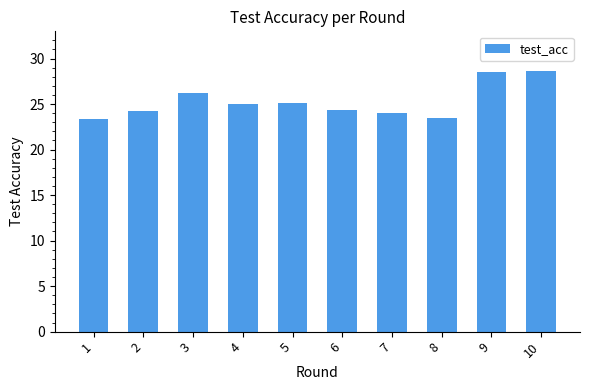

Read the value at 3.

26.2